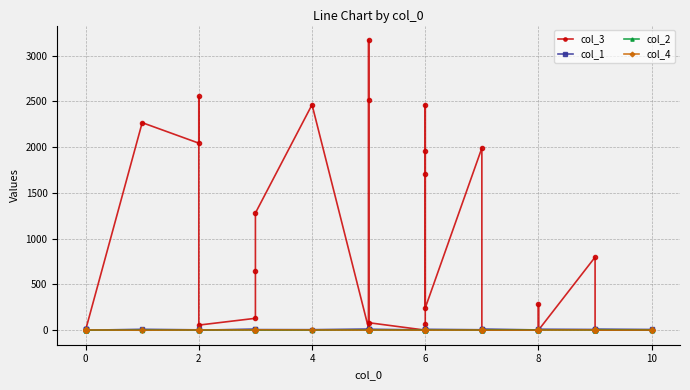

How many lines are shown in the chart?

4